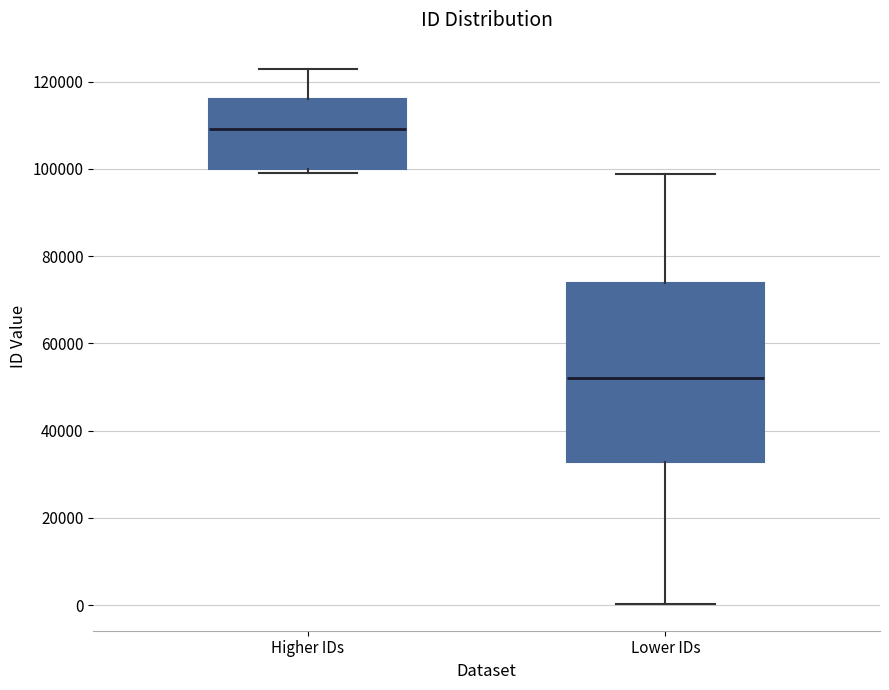

Where is the lower edge of the box for Lower IDs on the y-axis? The values are not printed on the chart, so give them approximately, as read against the axis.

32000